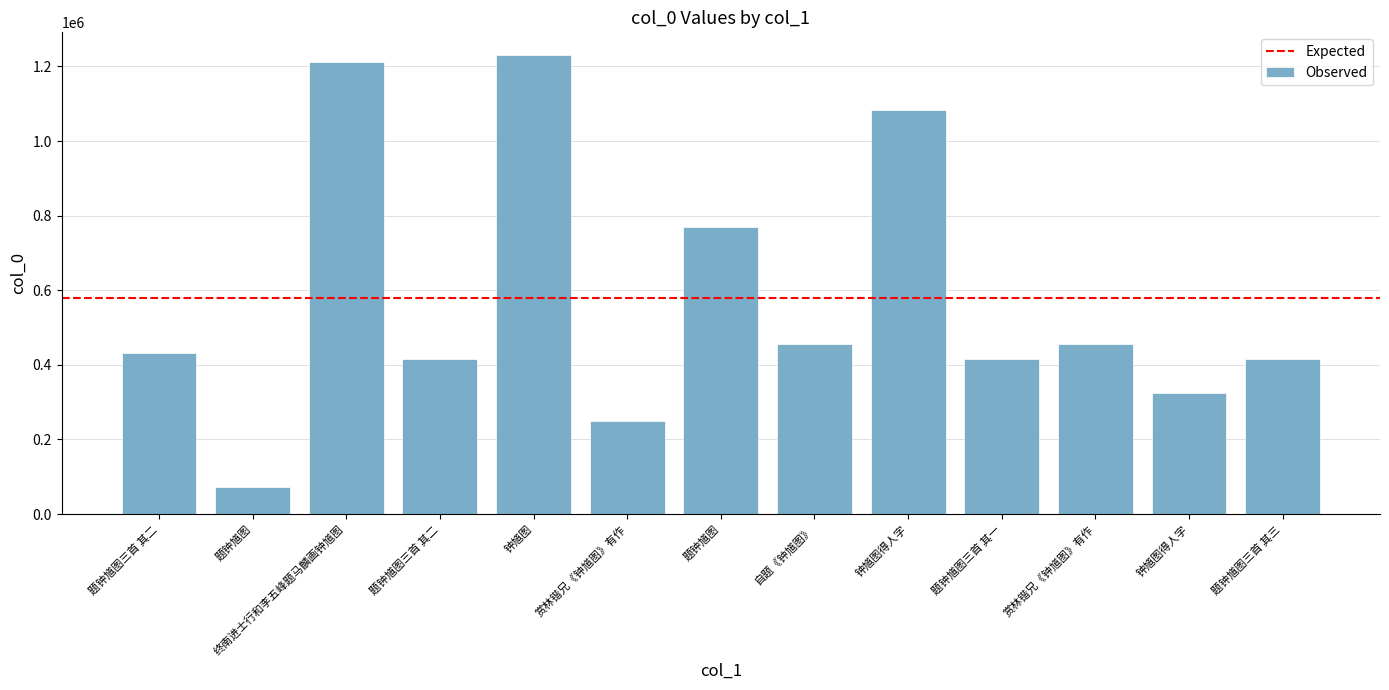

How many values are below 431853?

6